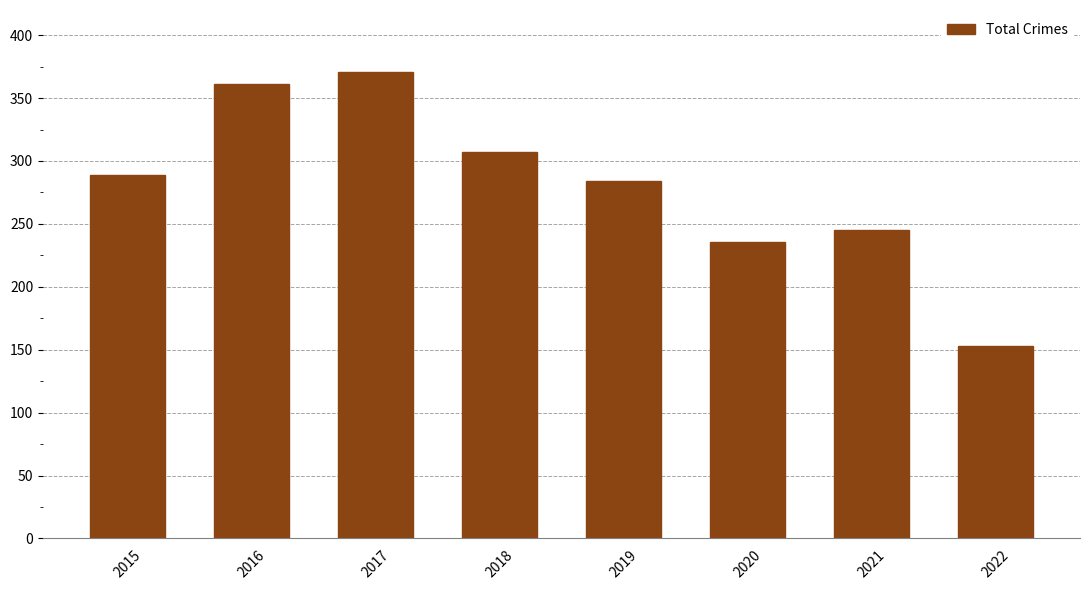

Reading right to left, what are all the values shown in this chart?

2022=153	2021=245	2020=236	2019=284	2018=307	2017=371	2016=361	2015=289